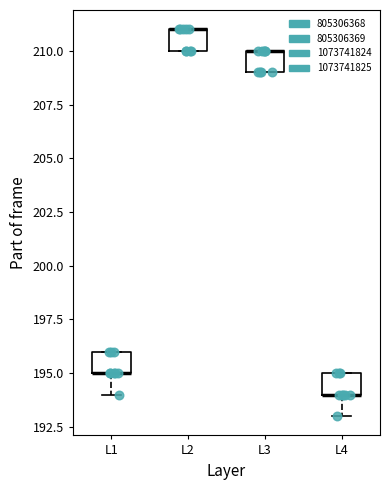

Where is the lower edge of the box for L3 on the y-axis? The values are not printed on the chart, so give them approximately, as read against the axis.

209